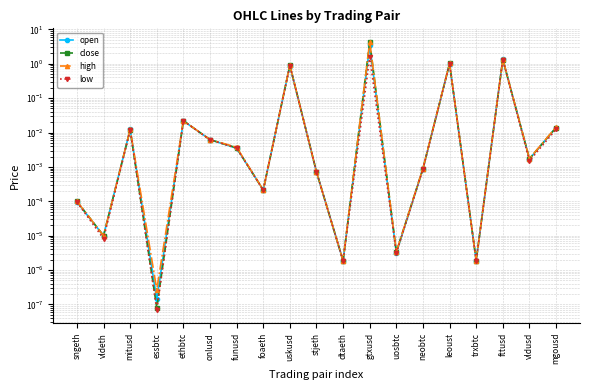

What are all the series names shown in the legend?

open, close, high, low